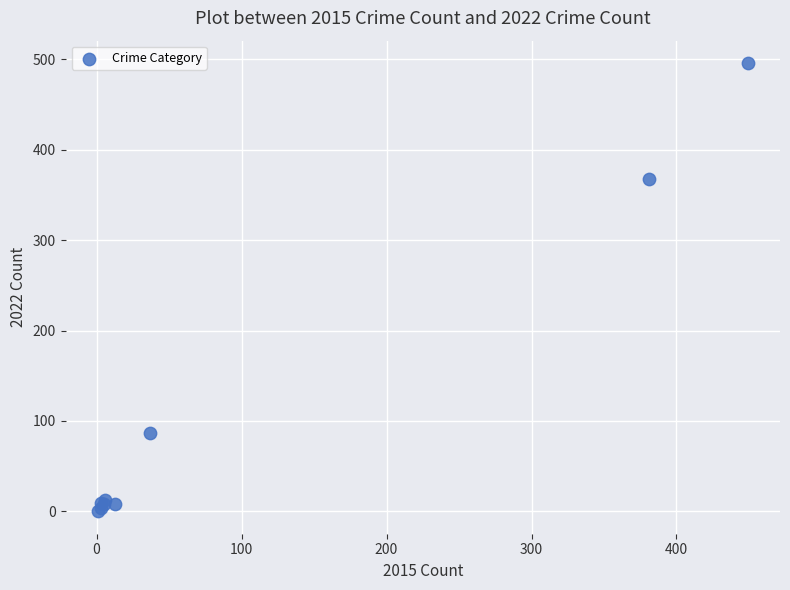

What Y value in the scatter plot is closest to 248?

368